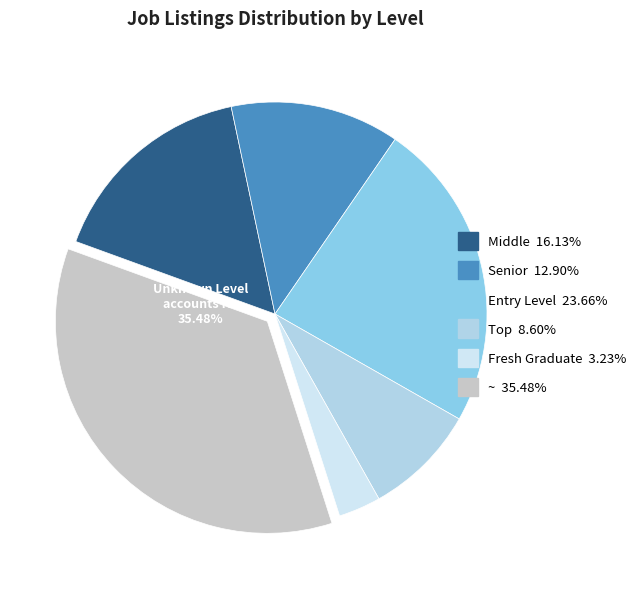

What is the ratio of the value at Fresh Graduate to the value at ~?

0.1